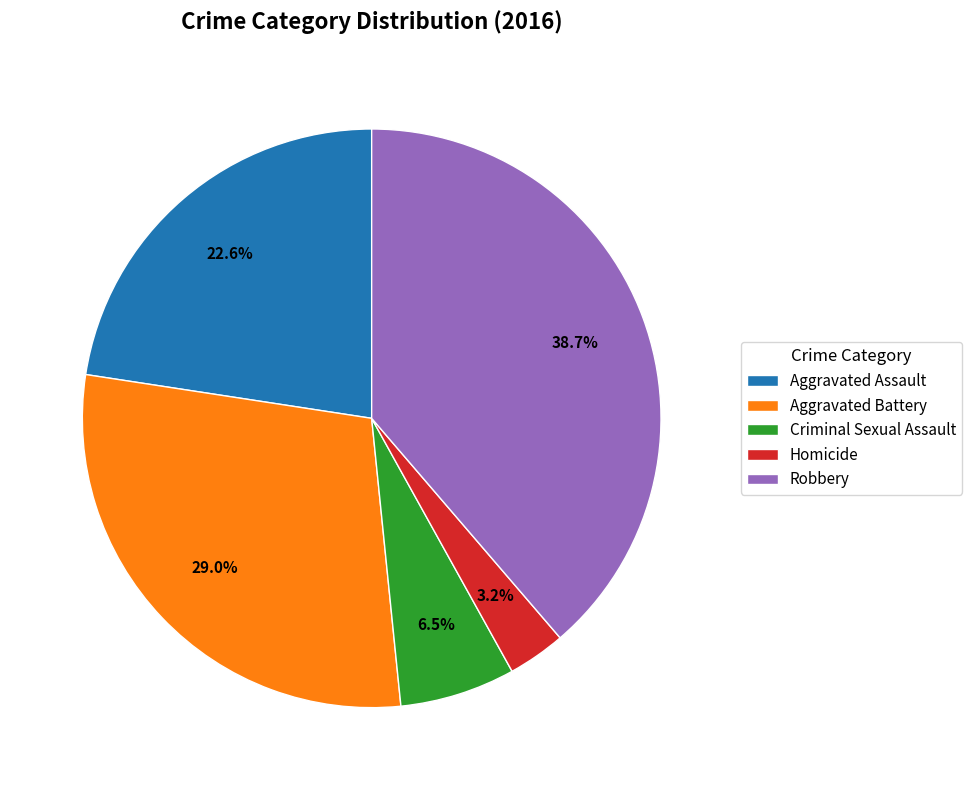

How much of the chart is everything except Robbery?

61.3%